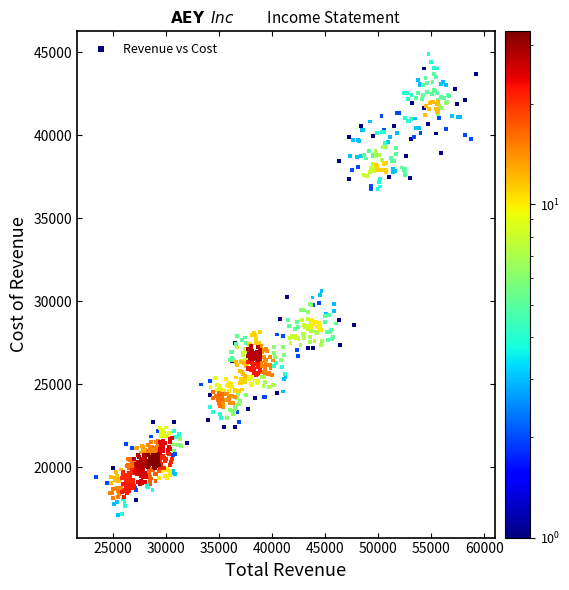

What is the range of Y values (max minus min)?

27694.7